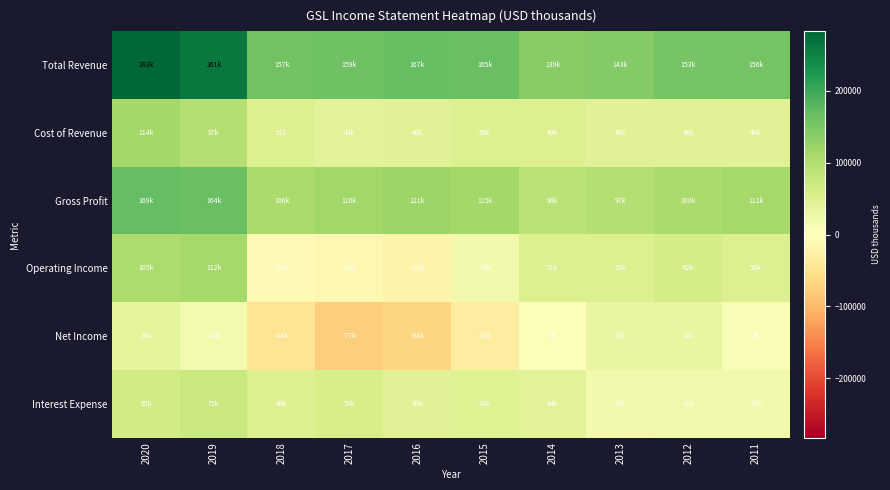

At how many categories does at least one series exceed 219779?

2